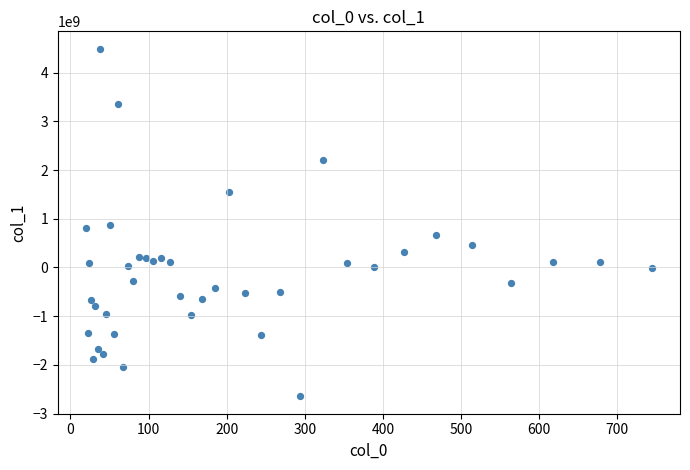

What is the range of Y values (max minus min)?

7138867052.5